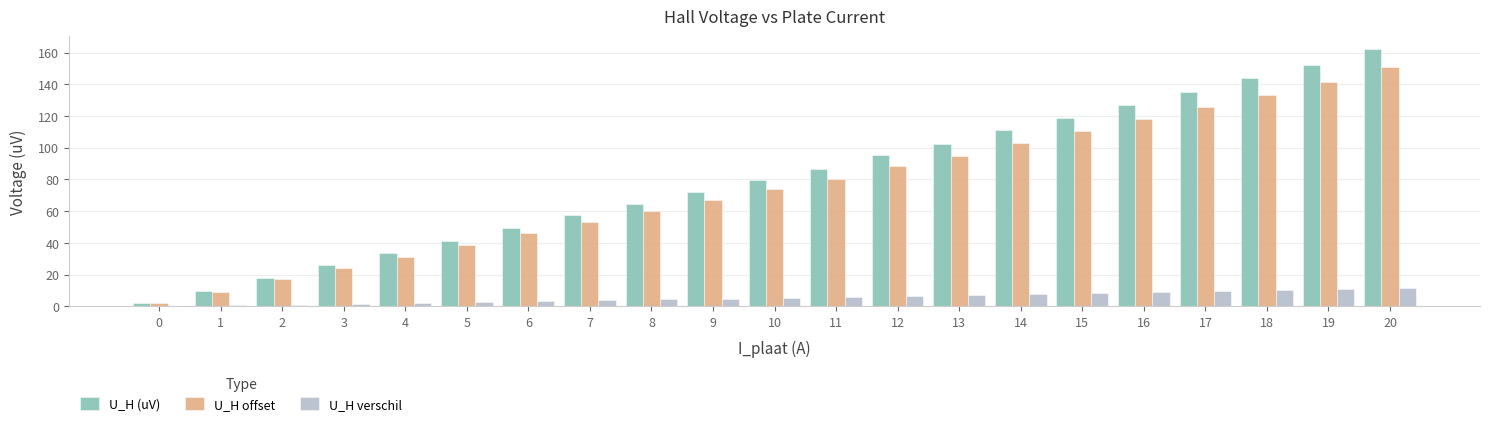

What is the highest value of the U_H (uV) series?

162.1